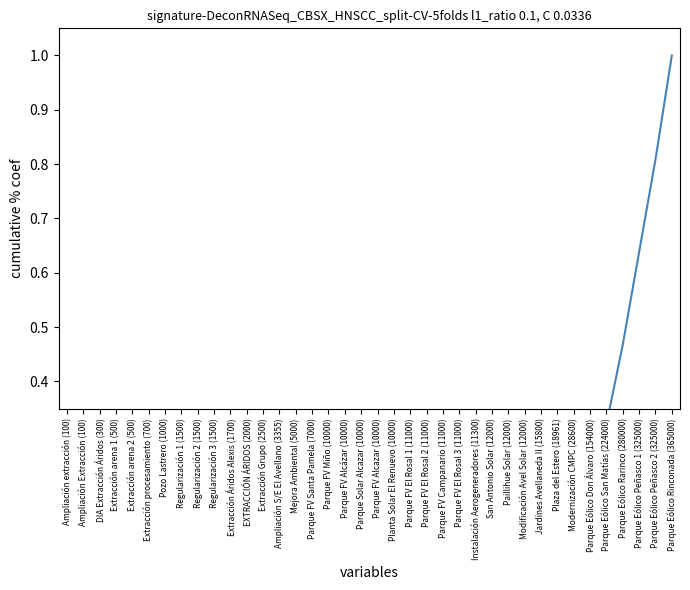

Reading right to left, list all the values displayed in this chart.

1.0	0.8	0.6	0.5	0.3	0.2	0.1	0.1	0.1	0.1	0.1	0.1	0.1	0.1	0.1	0.1	0.0	0.0	0.0	0.0	0.0	0.0	0.0	0.0	0.0	0.0	0.0	0.0	0.0	0.0	0.0	0.0	0.0	0.0	0.0	0.0	0.0	0.0